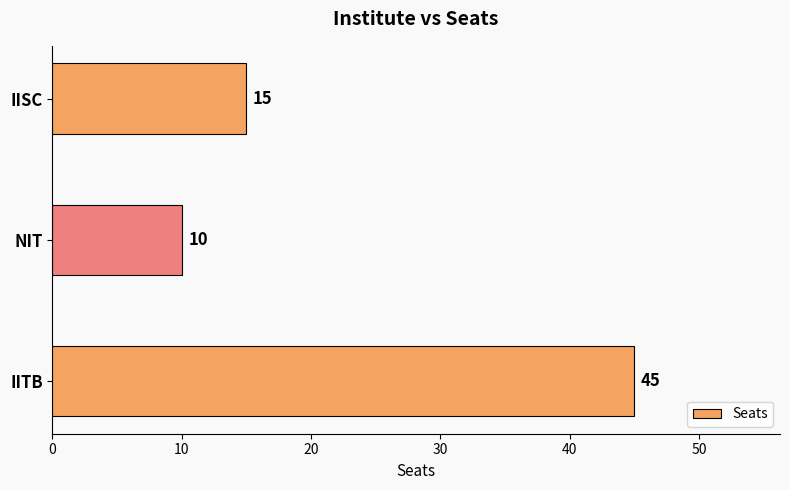

What is the minimum value shown in the chart?

10